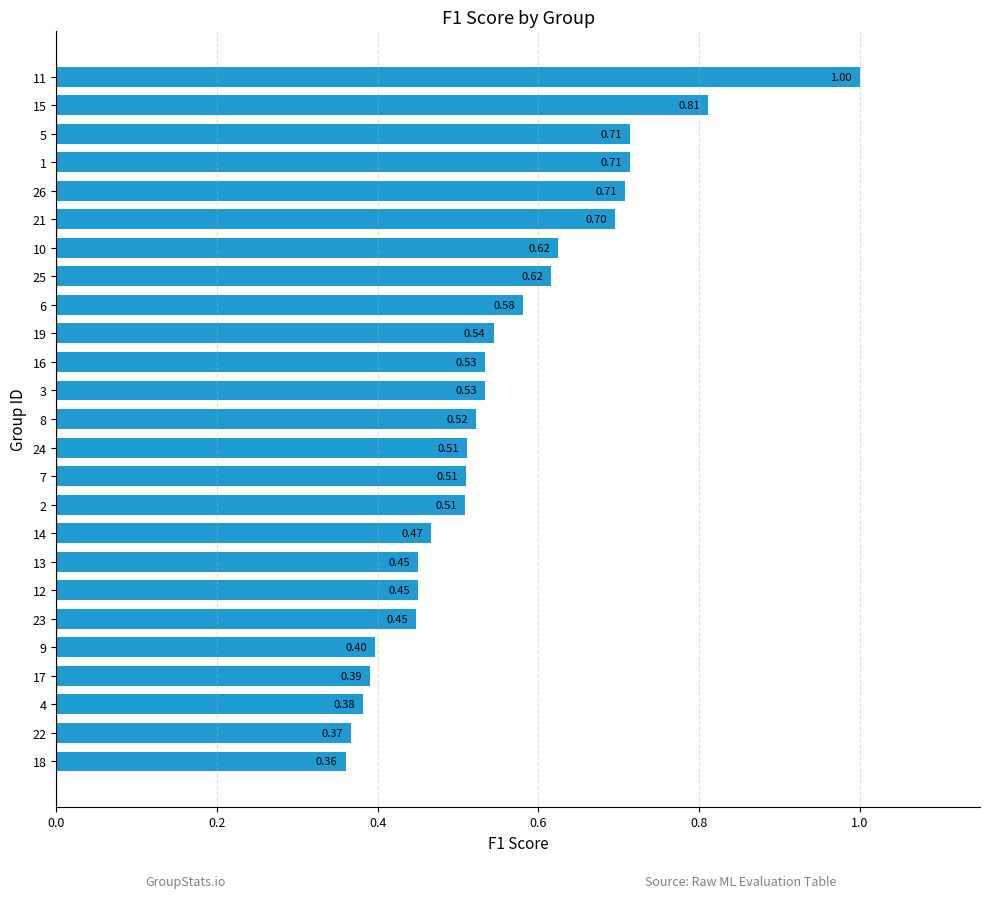

What is the smallest value displayed?

0.4